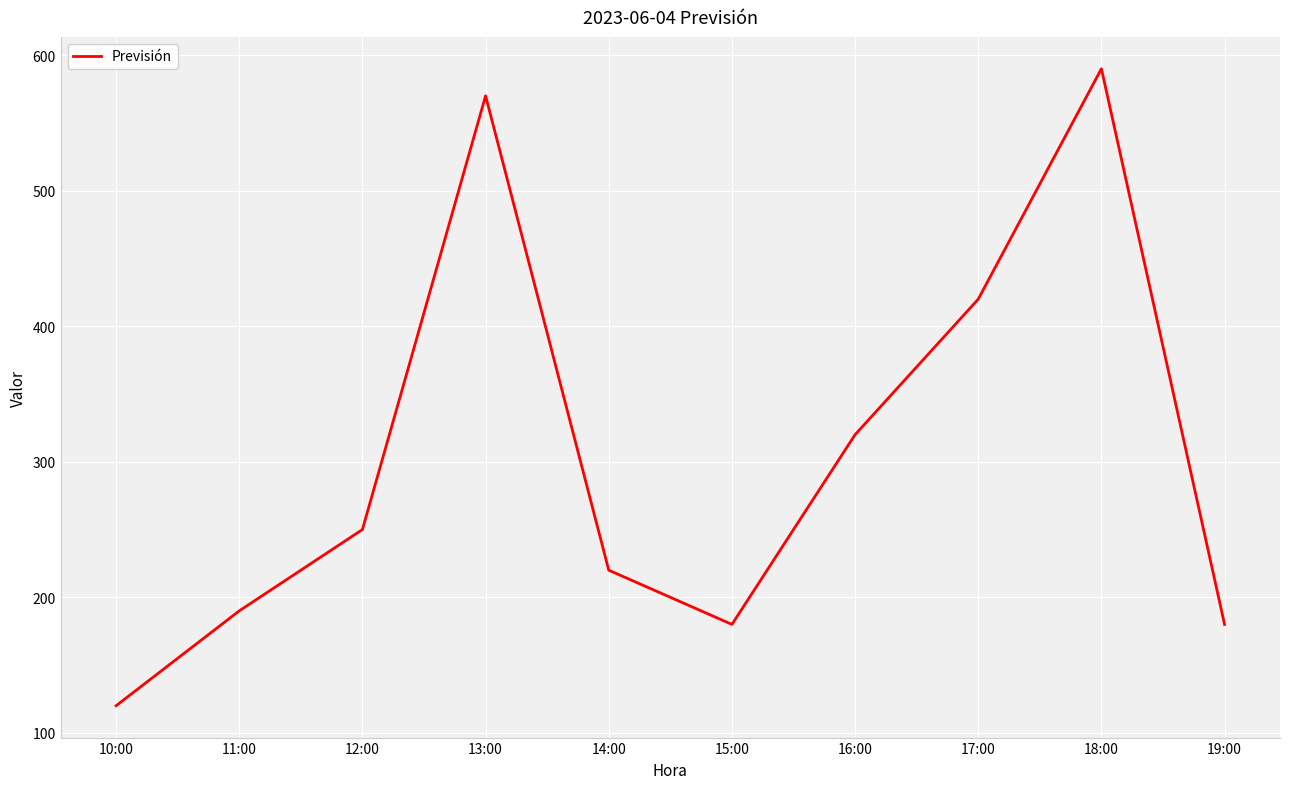

What is the change in value from 14:00 to 15:00?

-40